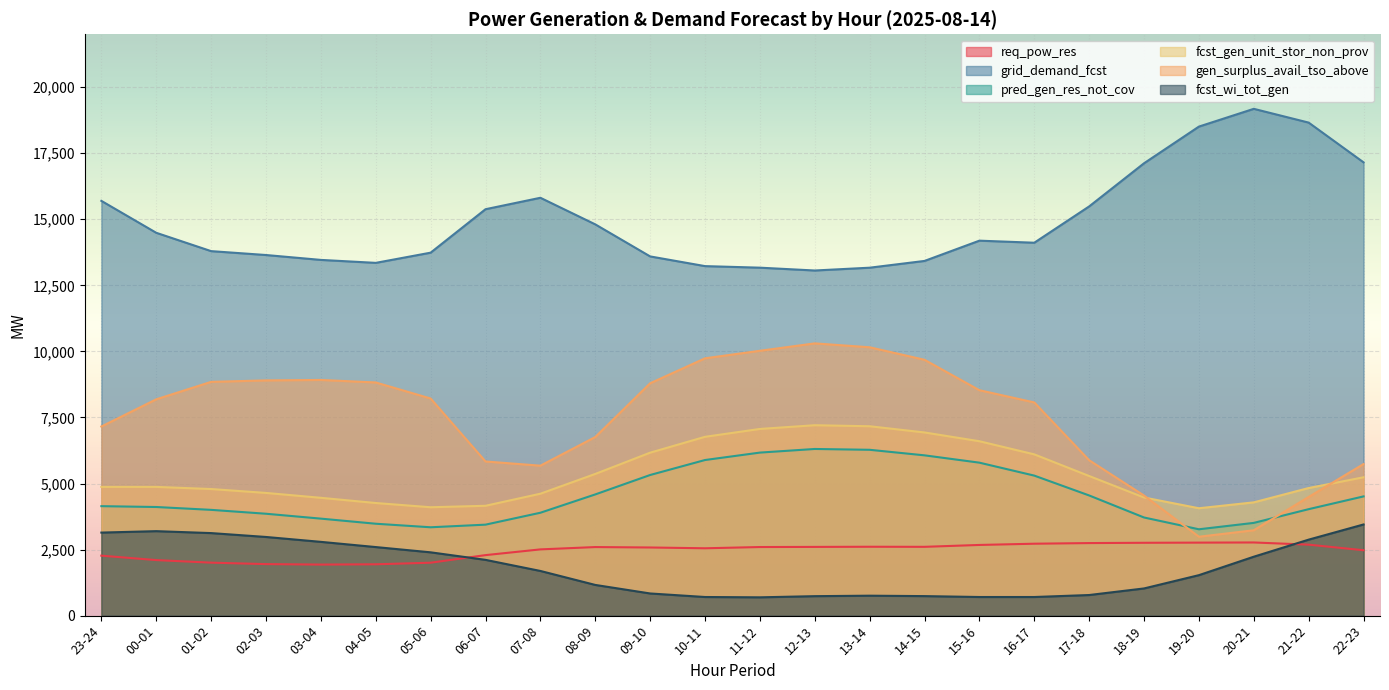

True or false: fcst_gen_unit_stor_non_prov and req_pow_res intersect in this chart.

False